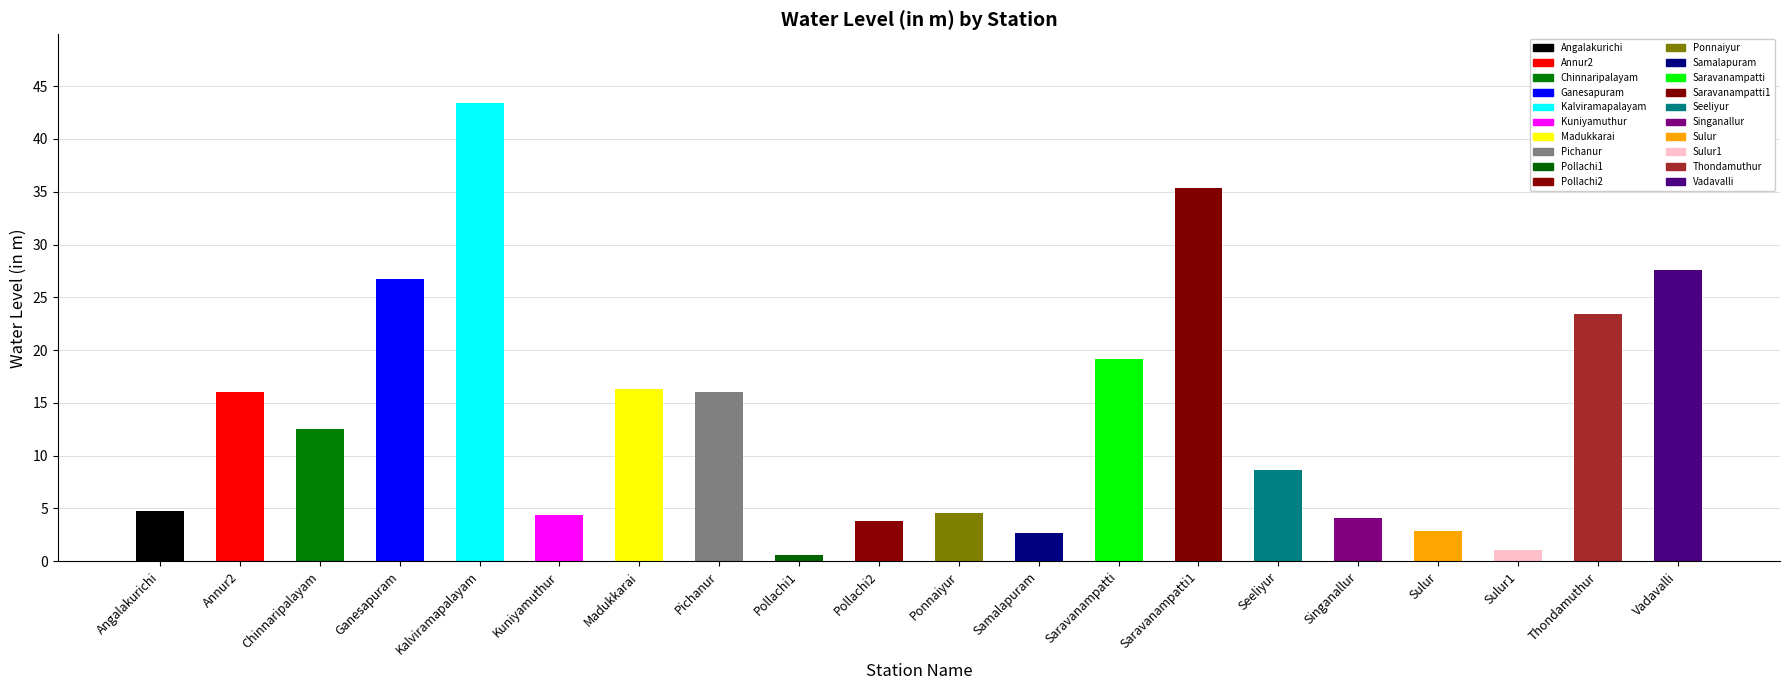

What is the value of the 13th bar from the left?

19.2